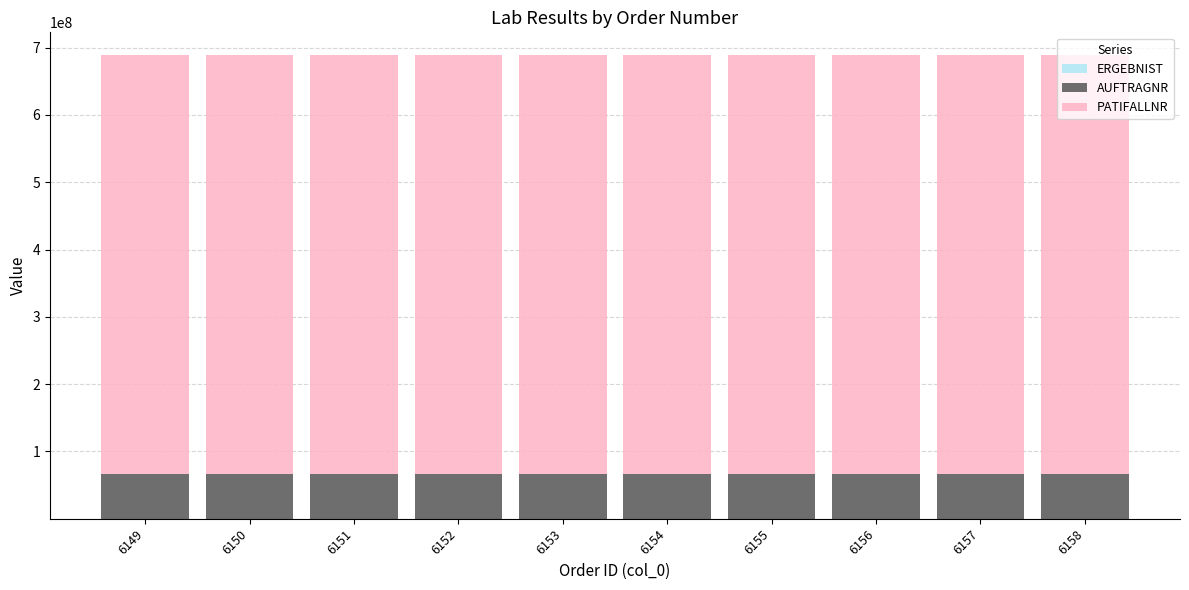

What is the total value across all series at 6154?

688398765.9